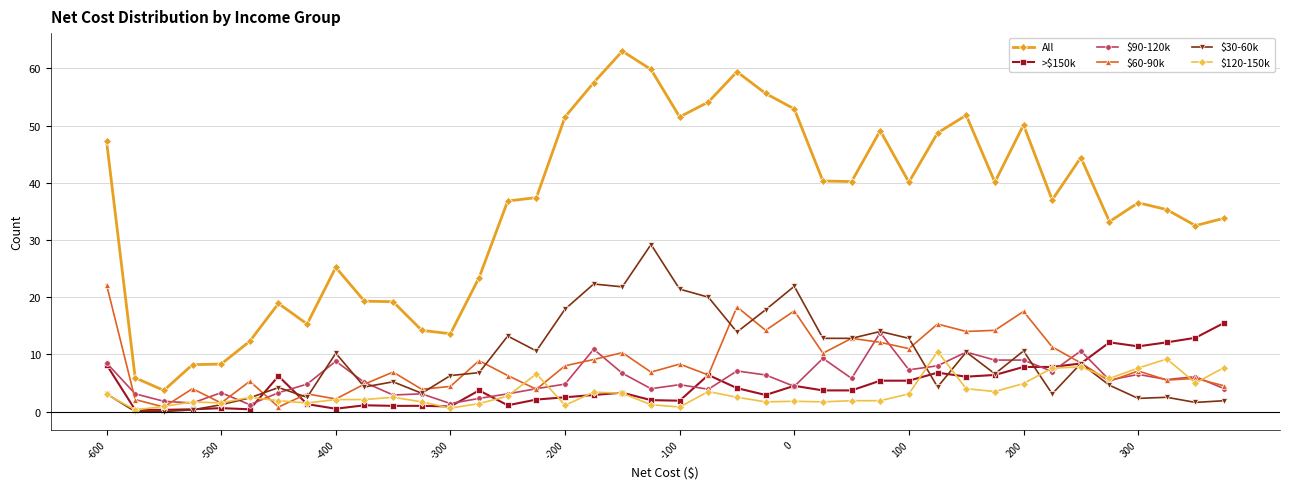

What is the lowest value of the >$150k series?

0.3